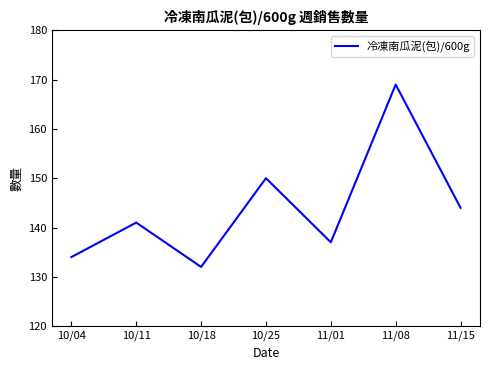

What position from the right is 11/01?

3